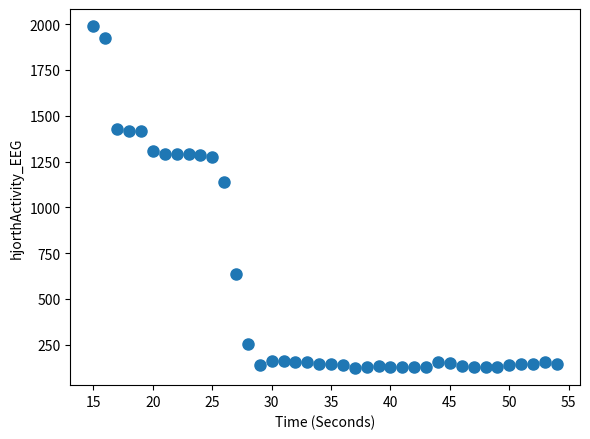

What is the range of Y values (max minus min)?

1866.8